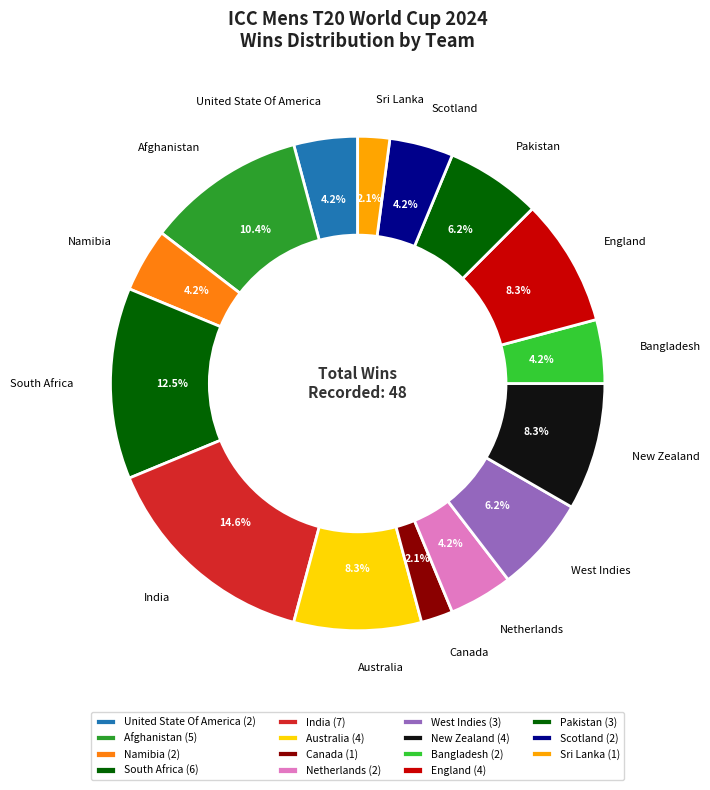

What percentage is the India slice, to the nearest percent?

15%